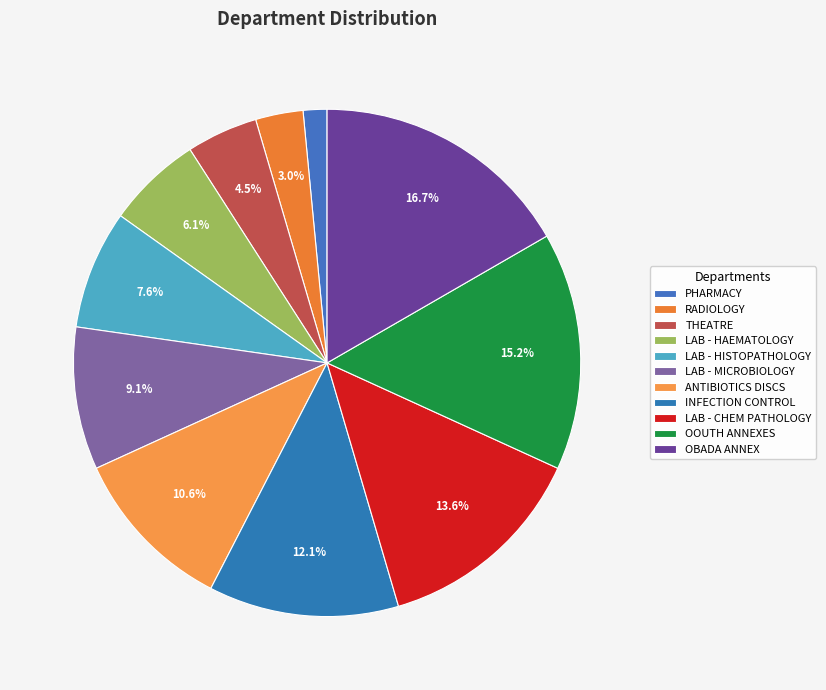

Does any single category account for the majority?

No